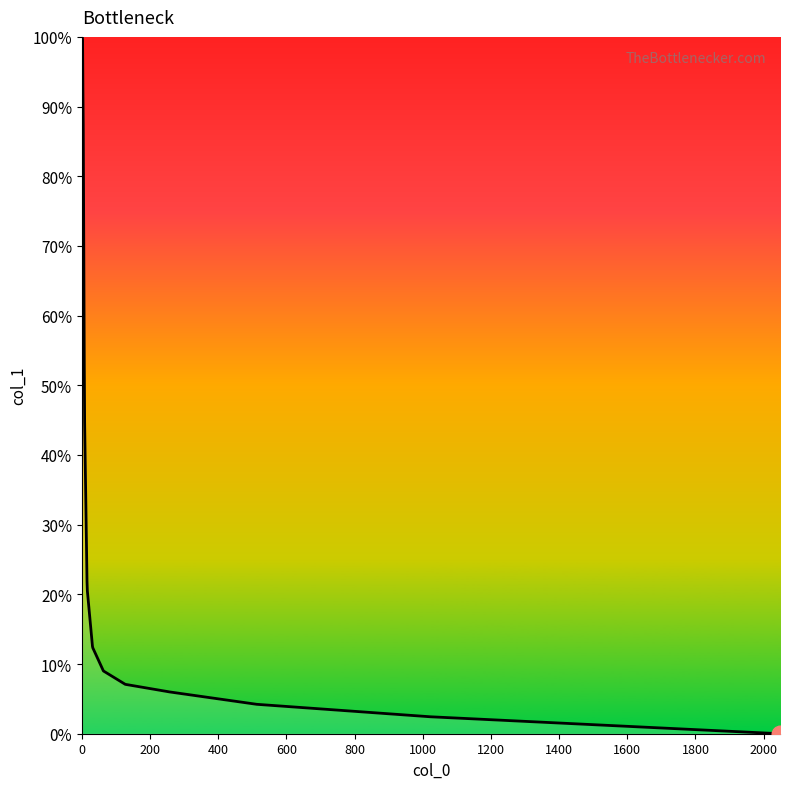

Does the chart display data point markers on the line(s)?

No